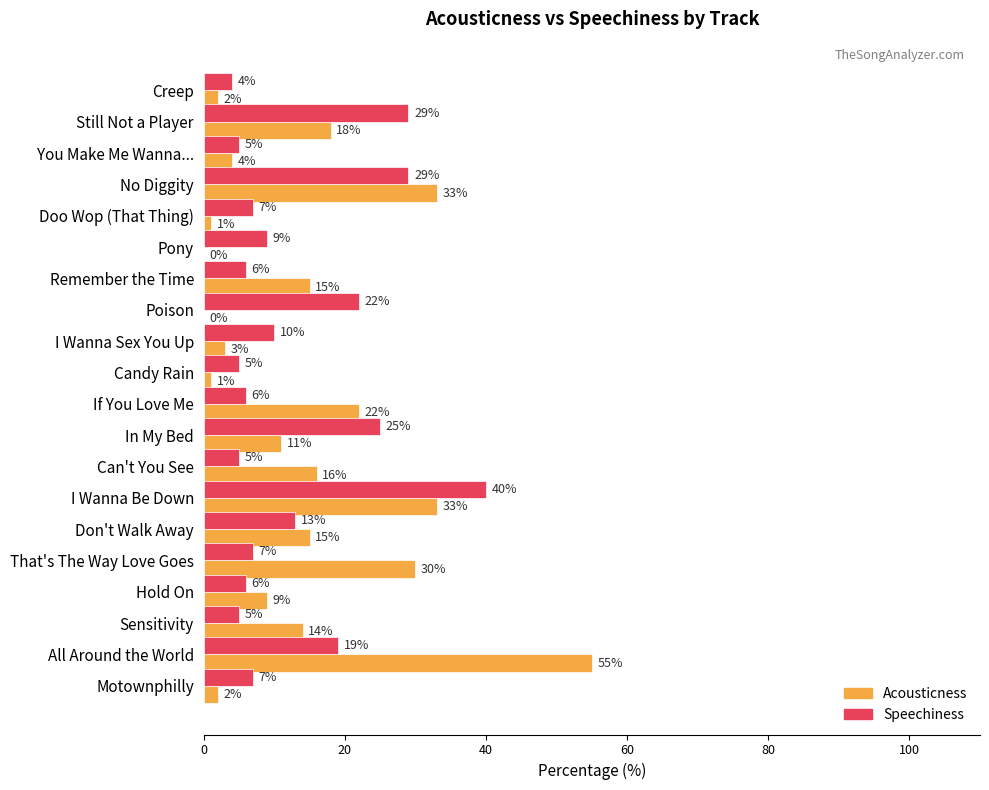

What is the sum of all Speechiness values?

259